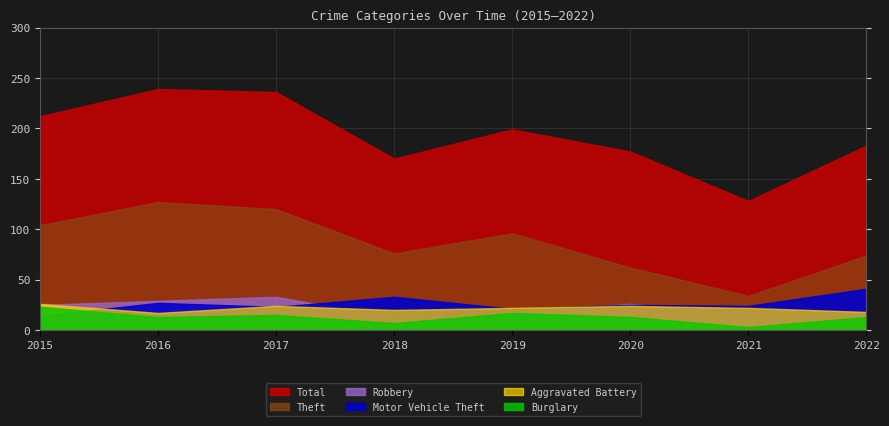

Where is Theft nearest to the value 80?

2018